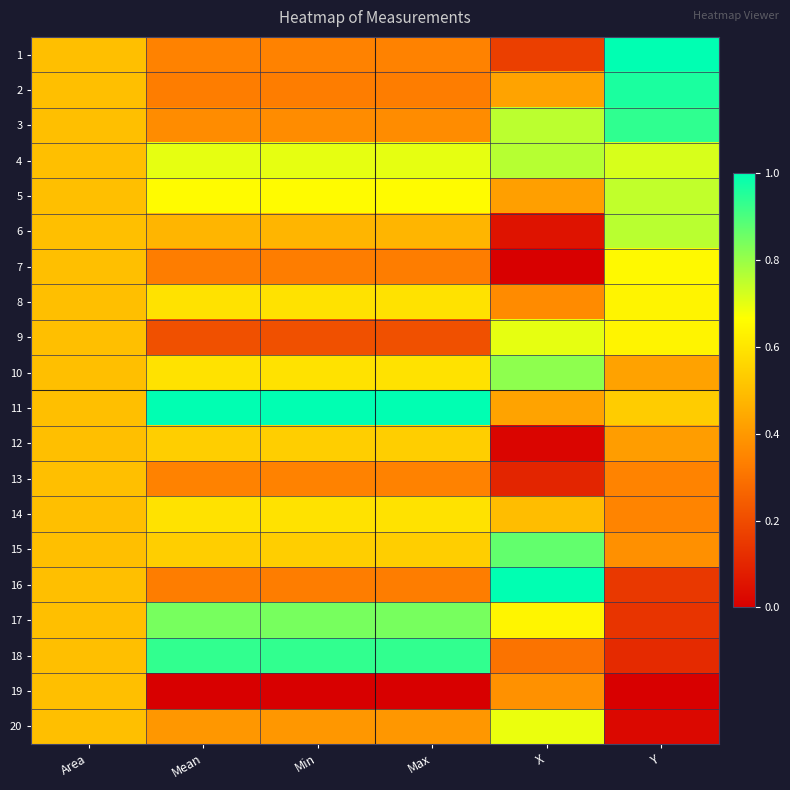

Reading left to right, extract all data points from this chart.

1: Area=0.5	Mean=0.3	Min=0.3	Max=0.3	X=0.2	Y=1.0
2: Area=0.5	Mean=0.3	Min=0.3	Max=0.3	X=0.4	Y=1.0
3: Area=0.5	Mean=0.4	Min=0.4	Max=0.4	X=0.8	Y=0.9
4: Area=0.5	Mean=0.7	Min=0.7	Max=0.7	X=0.8	Y=0.7
5: Area=0.5	Mean=0.7	Min=0.7	Max=0.7	X=0.4	Y=0.7
6: Area=0.5	Mean=0.5	Min=0.5	Max=0.5	X=0.1	Y=0.8
7: Area=0.5	Mean=0.3	Min=0.3	Max=0.3	X=0.0	Y=0.7
8: Area=0.5	Mean=0.6	Min=0.6	Max=0.6	X=0.4	Y=0.6
9: Area=0.5	Mean=0.2	Min=0.2	Max=0.2	X=0.7	Y=0.6
10: Area=0.5	Mean=0.6	Min=0.6	Max=0.6	X=0.8	Y=0.4
11: Area=0.5	Mean=1.0	Min=1.0	Max=1.0	X=0.4	Y=0.5
12: Area=0.5	Mean=0.5	Min=0.5	Max=0.5	X=0.0	Y=0.4
13: Area=0.5	Mean=0.3	Min=0.3	Max=0.3	X=0.1	Y=0.3
14: Area=0.5	Mean=0.6	Min=0.6	Max=0.6	X=0.5	Y=0.3
15: Area=0.5	Mean=0.5	Min=0.5	Max=0.5	X=0.9	Y=0.4
16: Area=0.5	Mean=0.3	Min=0.3	Max=0.3	X=1.0	Y=0.1
17: Area=0.5	Mean=0.8	Min=0.8	Max=0.8	X=0.6	Y=0.1
18: Area=0.5	Mean=0.9	Min=0.9	Max=0.9	X=0.3	Y=0.1
19: Area=0.5	Mean=0.0	Min=0.0	Max=0.0	X=0.4	Y=0.0
20: Area=0.5	Mean=0.4	Min=0.4	Max=0.4	X=0.7	Y=0.0